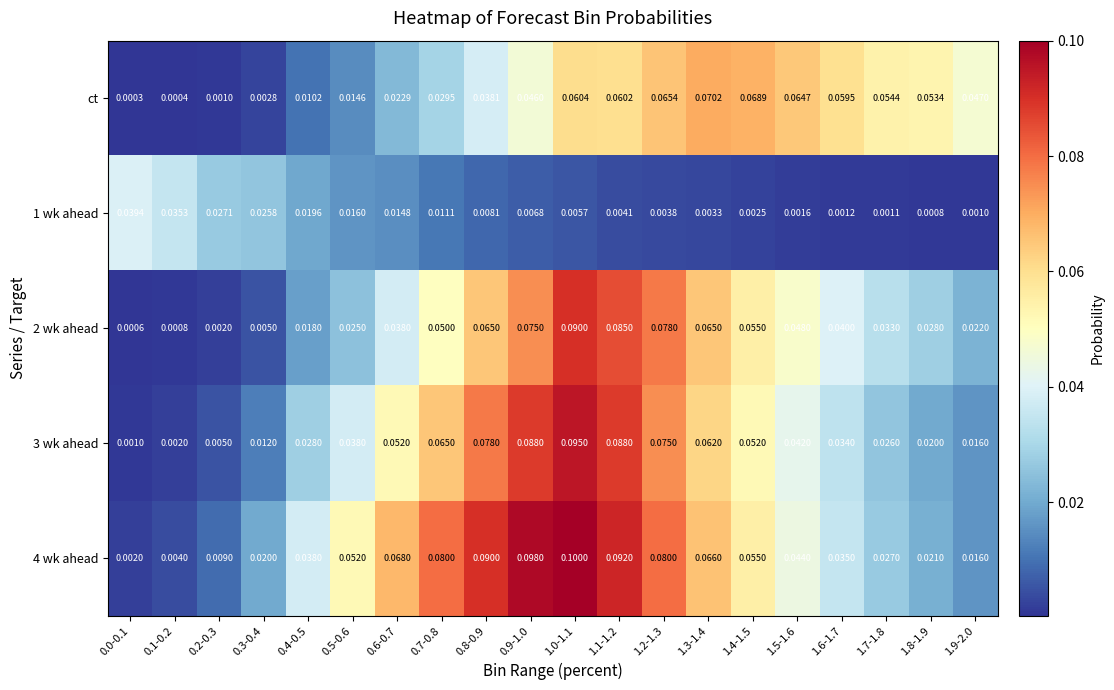

Is the value of 3 wk ahead at 0.9-1.0 greater than the value of 1 wk ahead at 1.4-1.5?

Yes